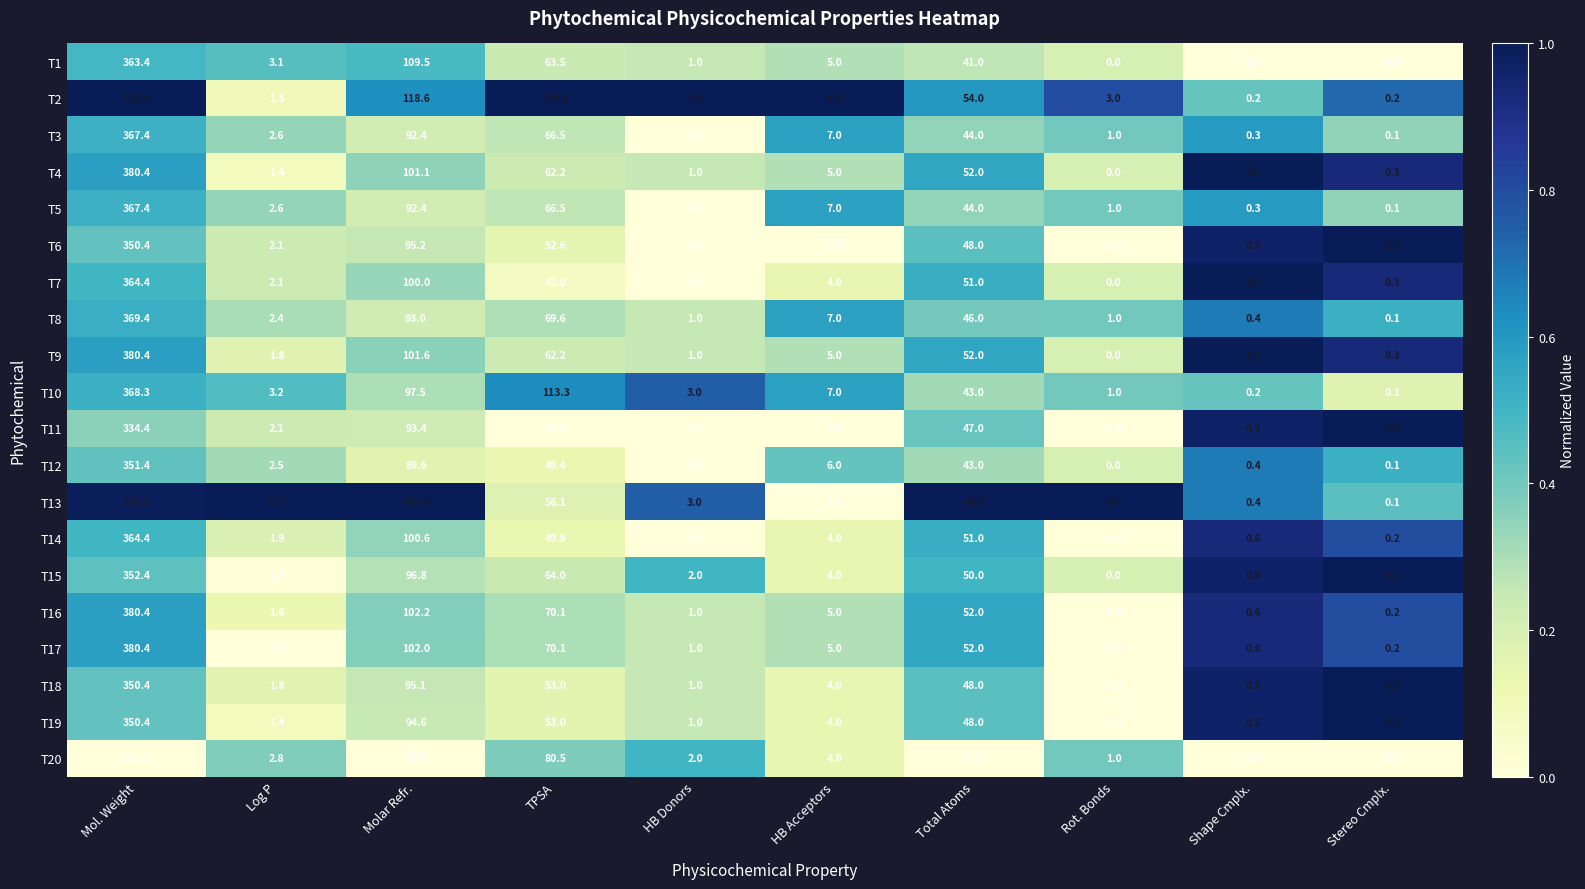

Which category has the lowest value across all series?

Rot. Bonds